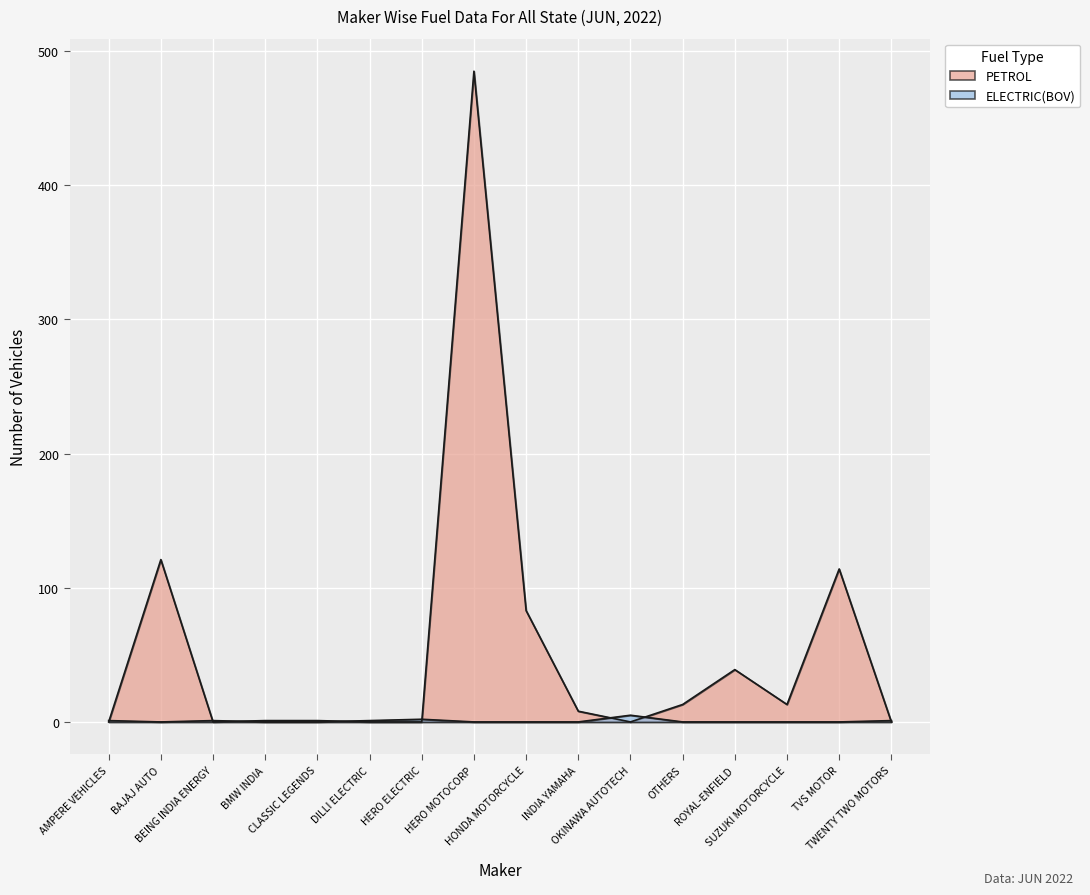

Is the value of PETROL at BAJAJ AUTO greater than the value of ELECTRIC(BOV) at HERO ELECTRIC?

Yes